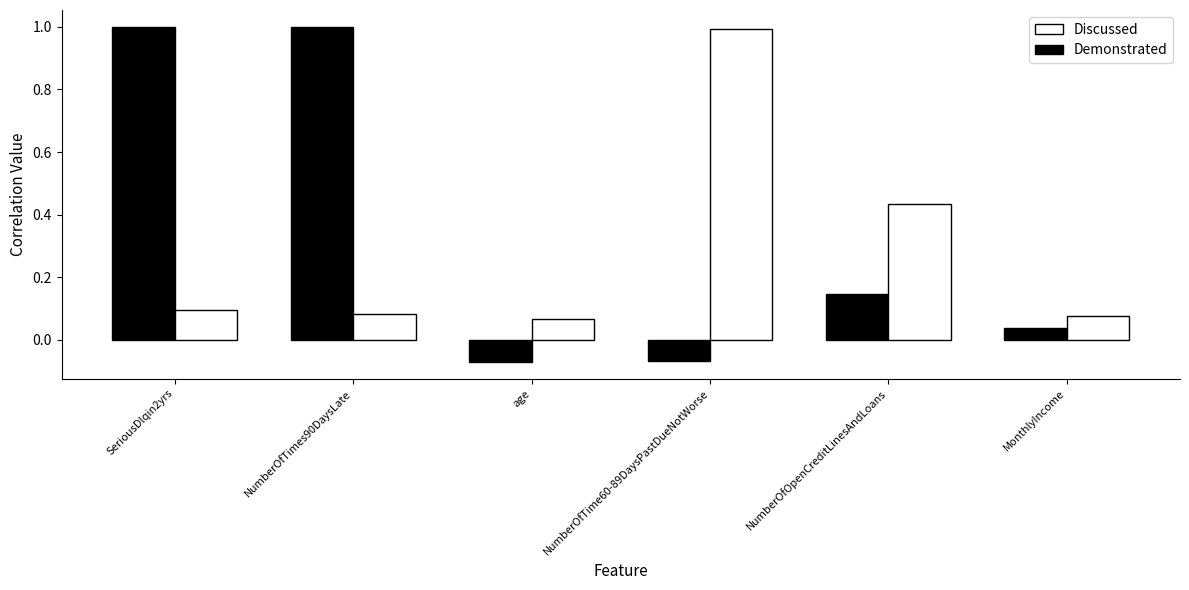

Rank the series by their average value, from lowest to highest.

Discussed, Demonstrated